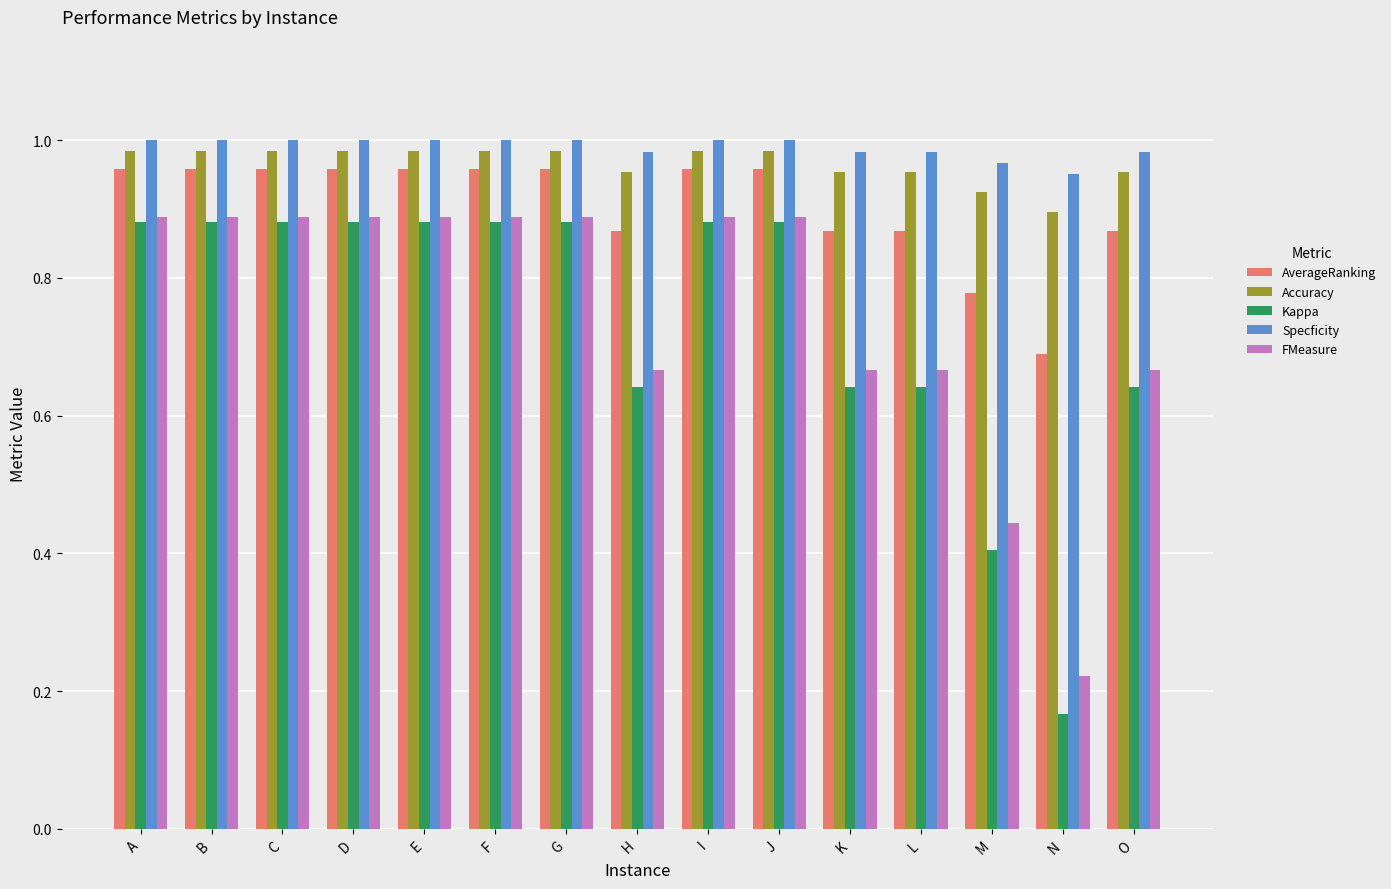

Count the number of categories in the chart.

15